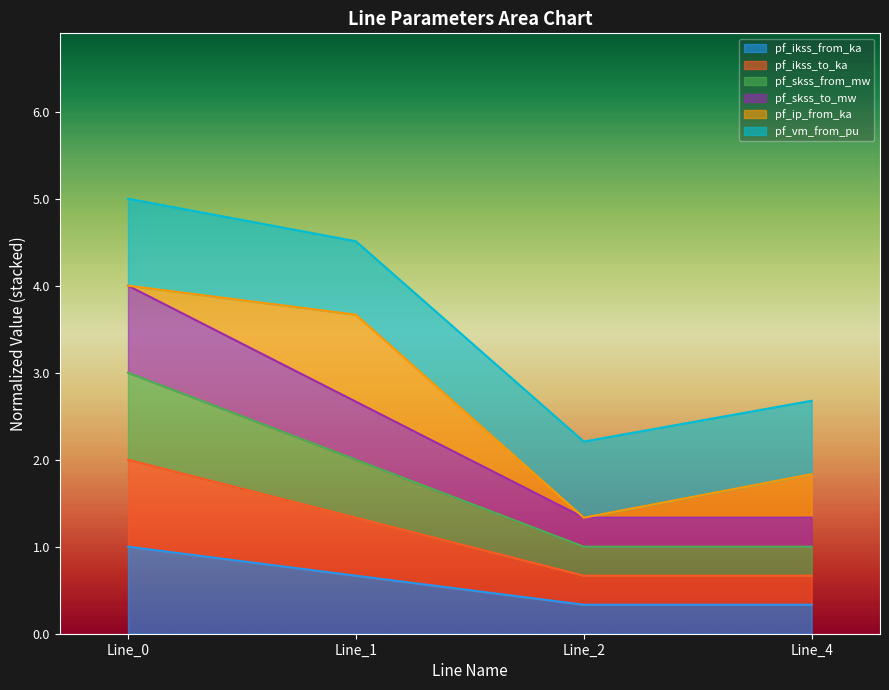

True or false: pf_skss_from_mw and pf_ikss_from_ka intersect in this chart.

False